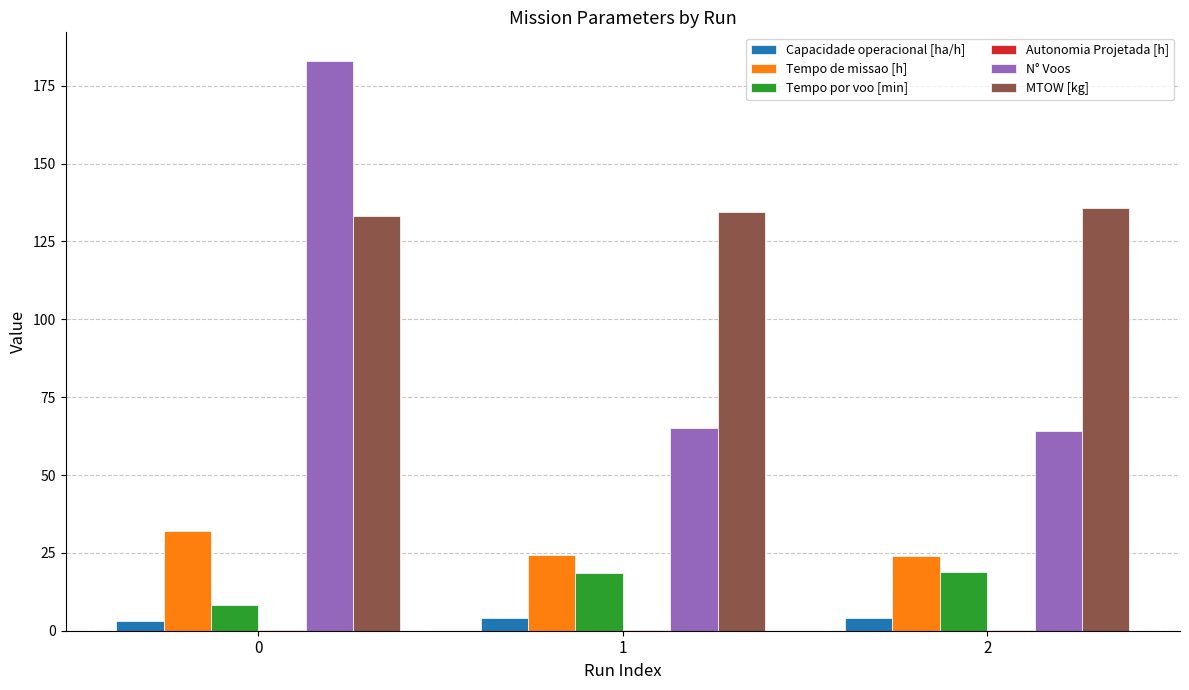

Which series has the largest total across all categories?

MTOW [kg]